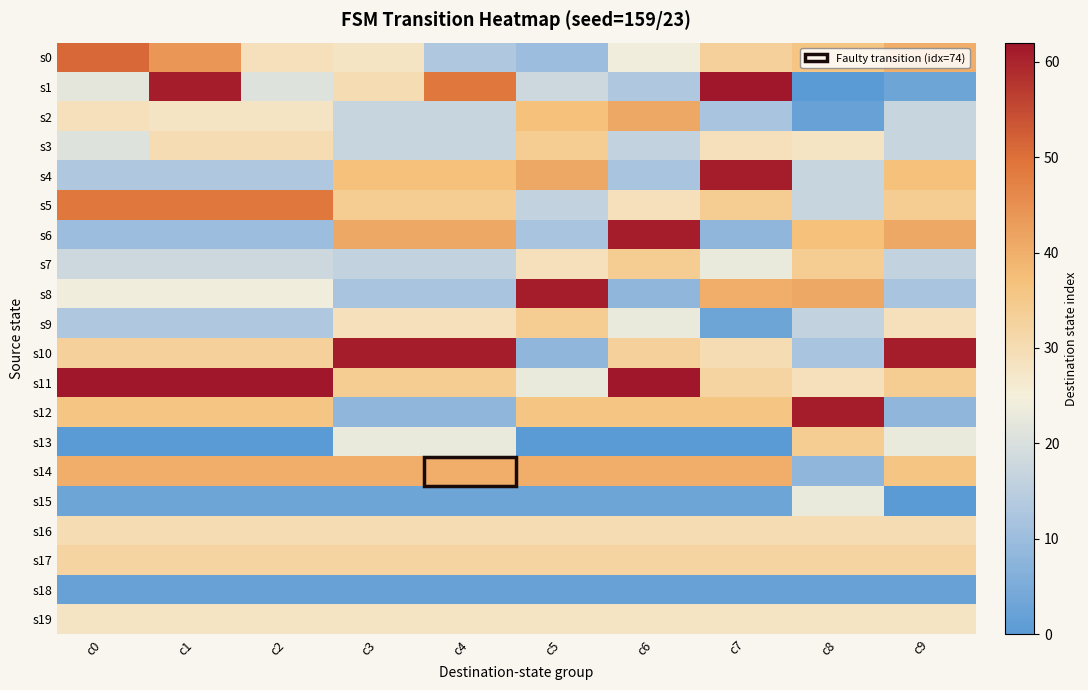

Rank the series at c4 from lowest to highest value.

s18, s15, s12, s8, s0, s7, s2, s3, s13, s19, s9, s16, s17, s5, s11, s4, s14, s6, s1, s10